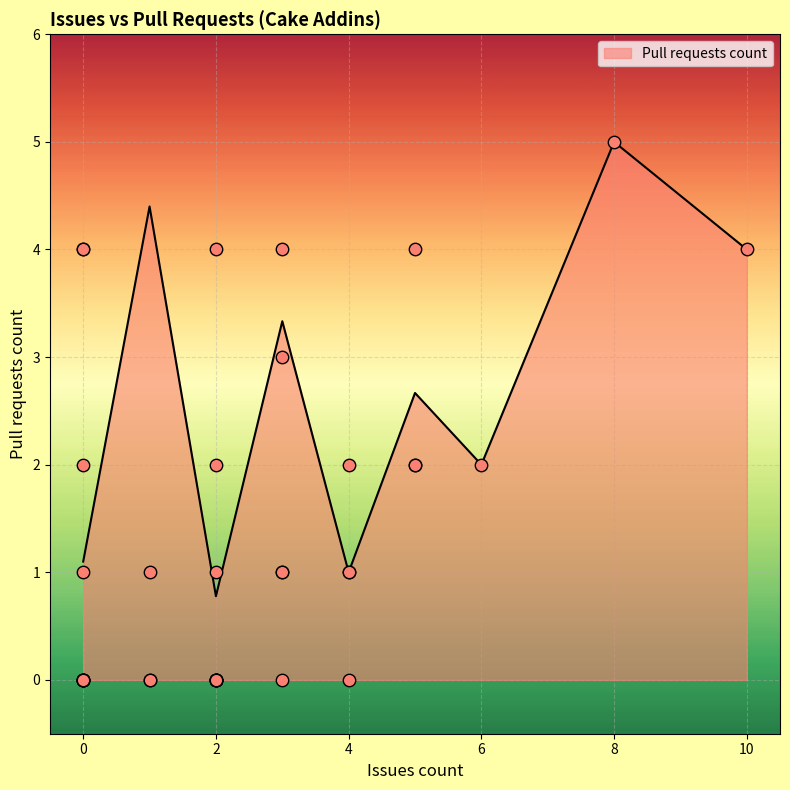

Is it true that Pull requests count equals 0.3 at 2?

False